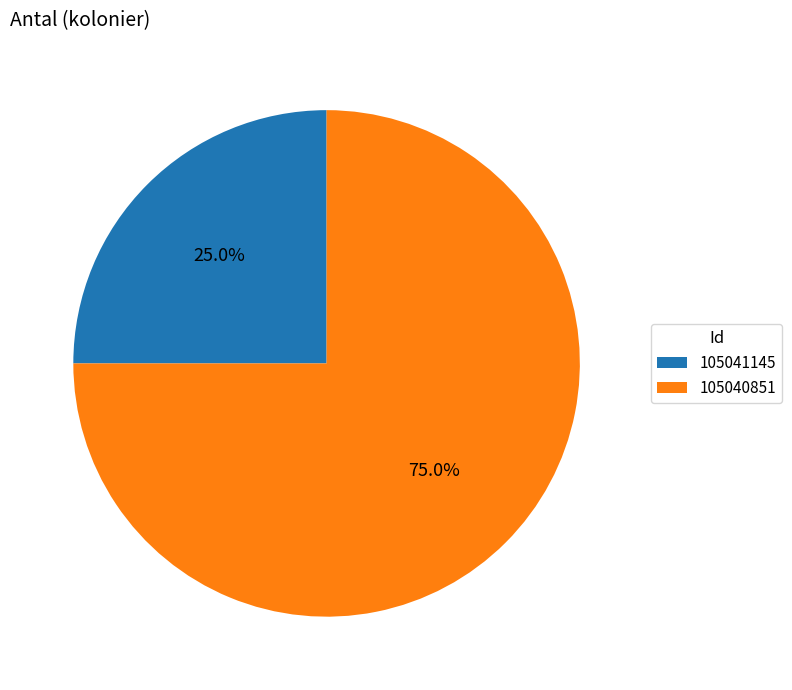

What is the smallest slice in the pie chart?

105041145